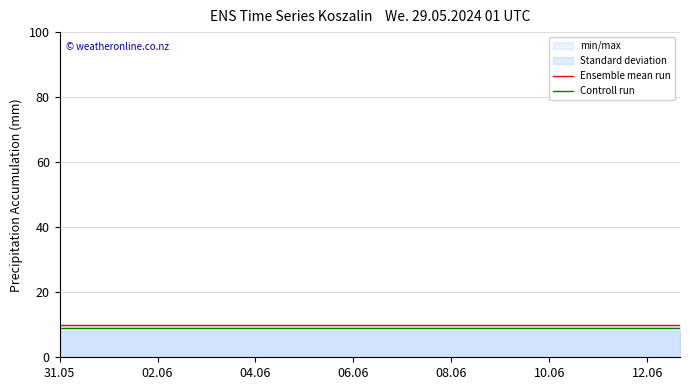

Which series has the largest range (max minus min)?

Ensemble mean run